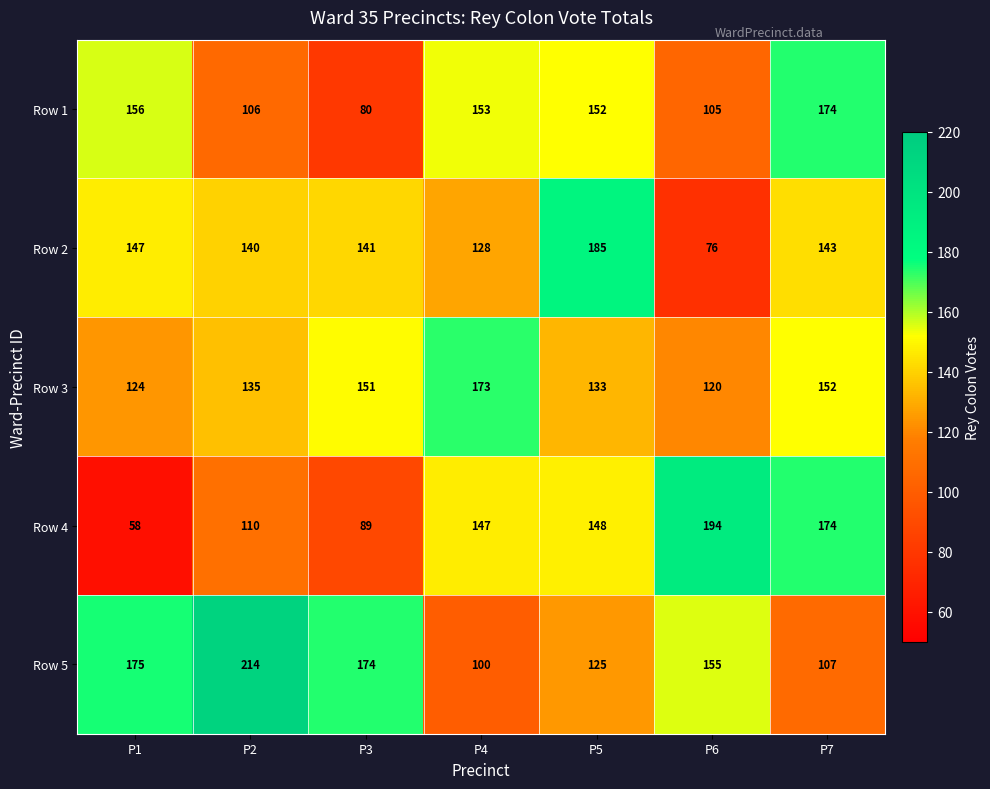

What is the spread (max minus min) of values at P1?

117